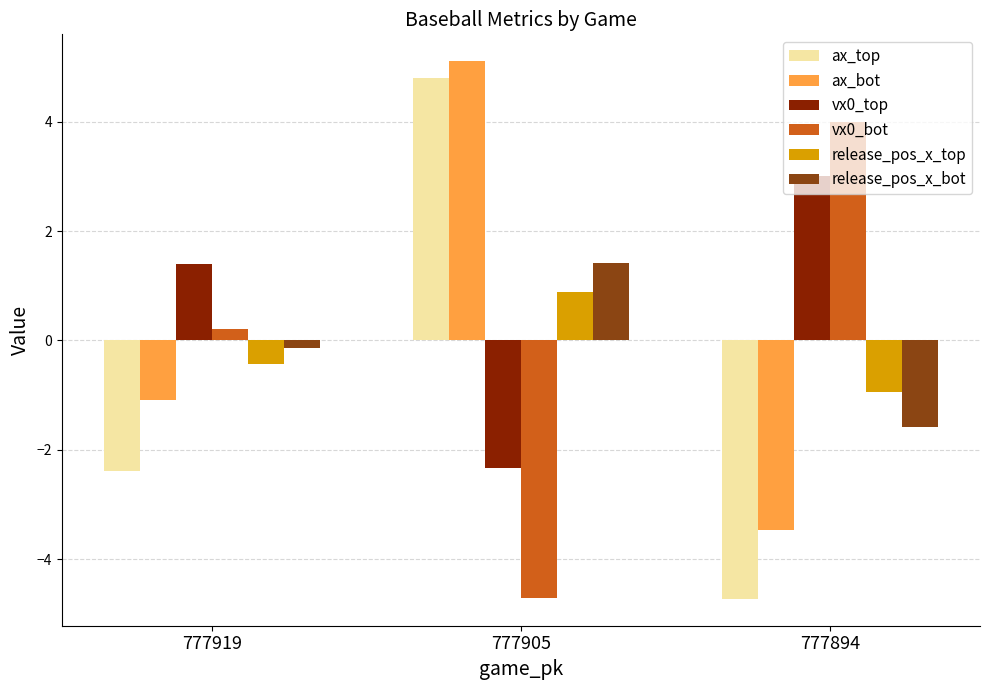

List the labels in order of release_pos_x_bot value, smallest first.

777894, 777919, 777905